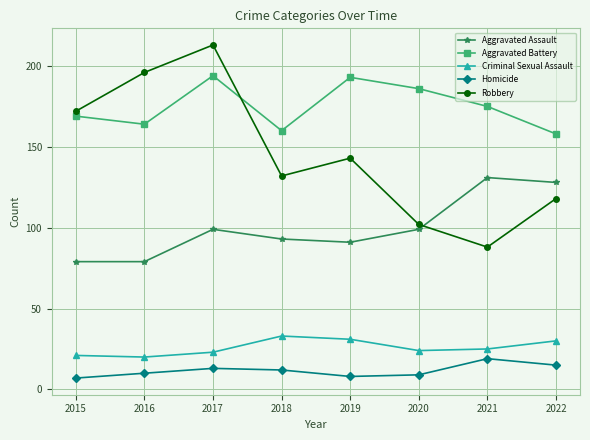

What is the sum of all Homicide values?

93